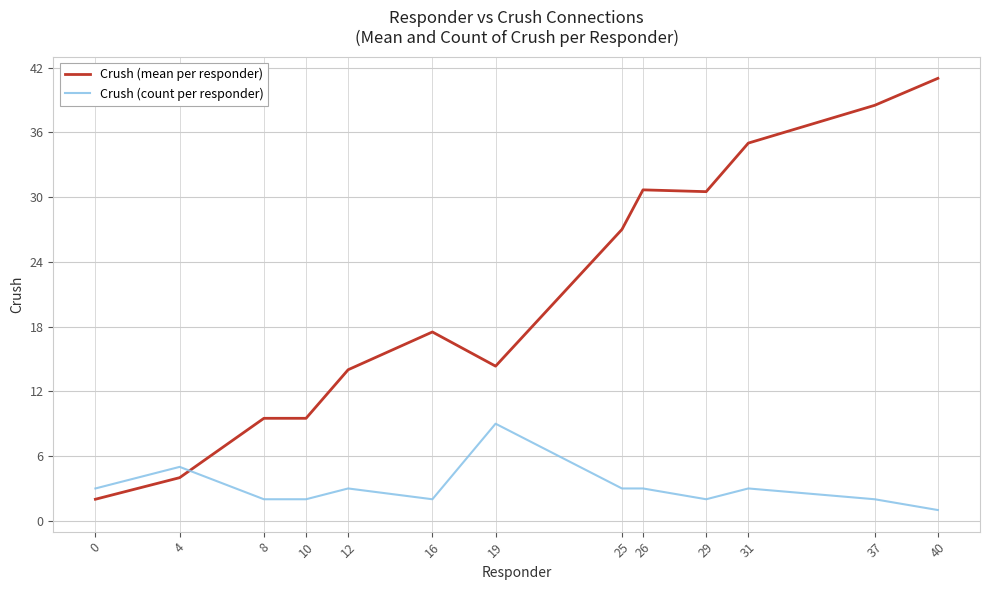

What is the highest value of the Crush (mean per responder) series?

41.0